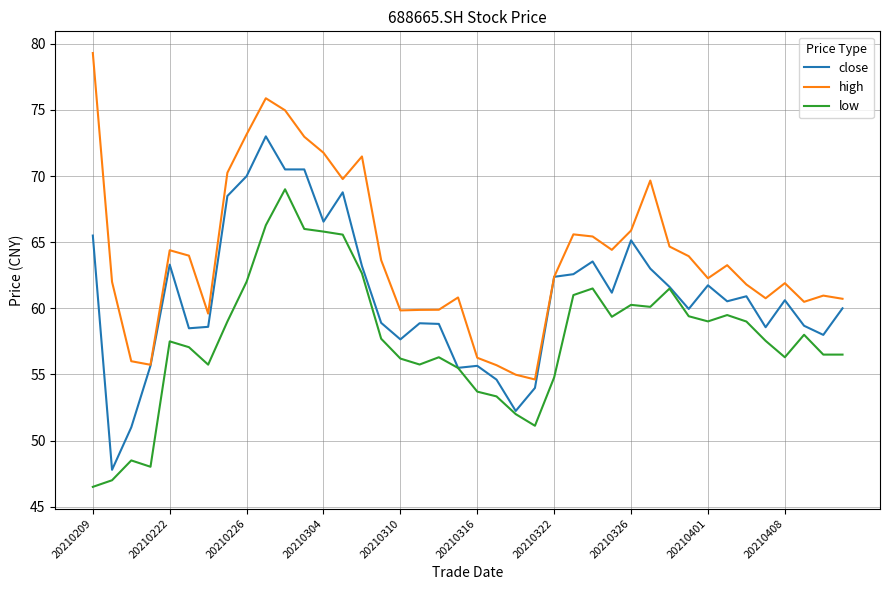

What is the minimum value shown in the chart?

46.5